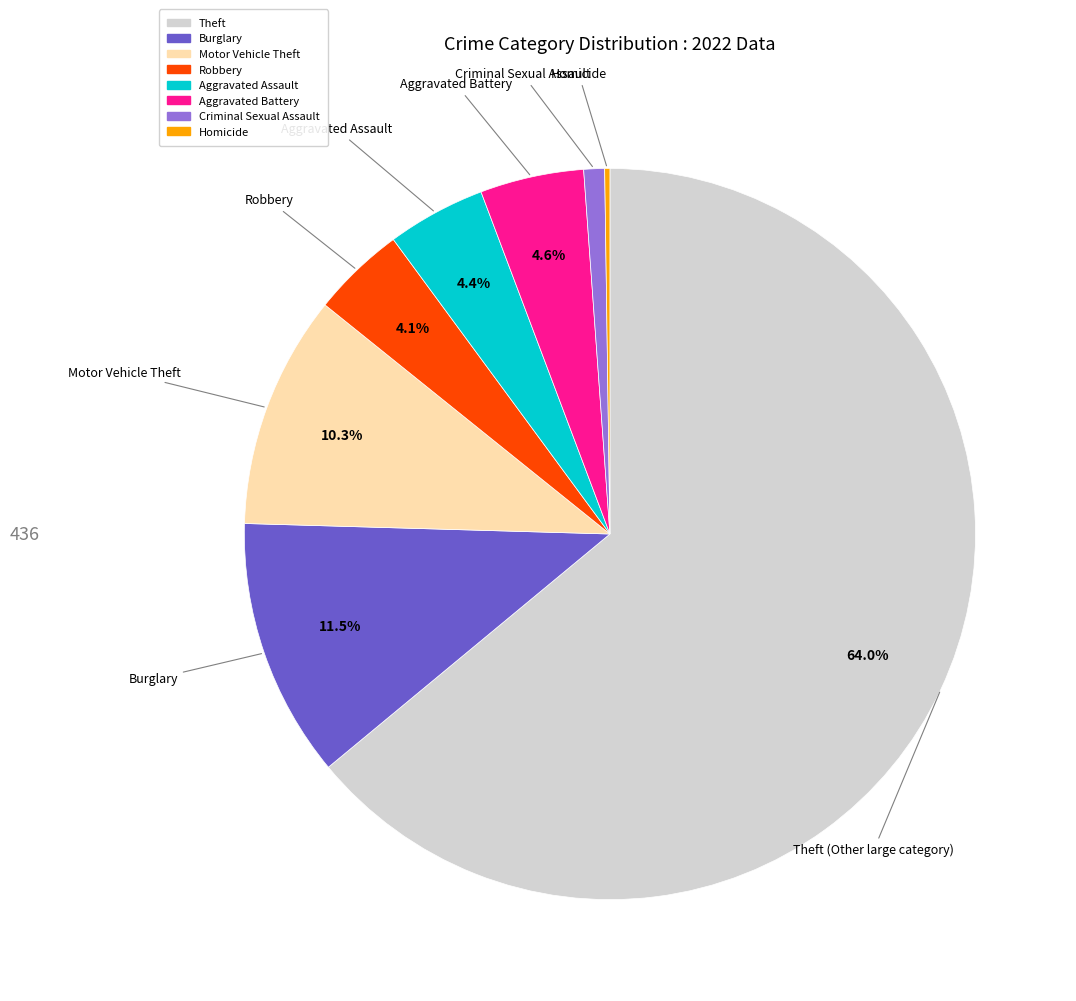

Is there any slice that represents more than half of the pie?

Yes